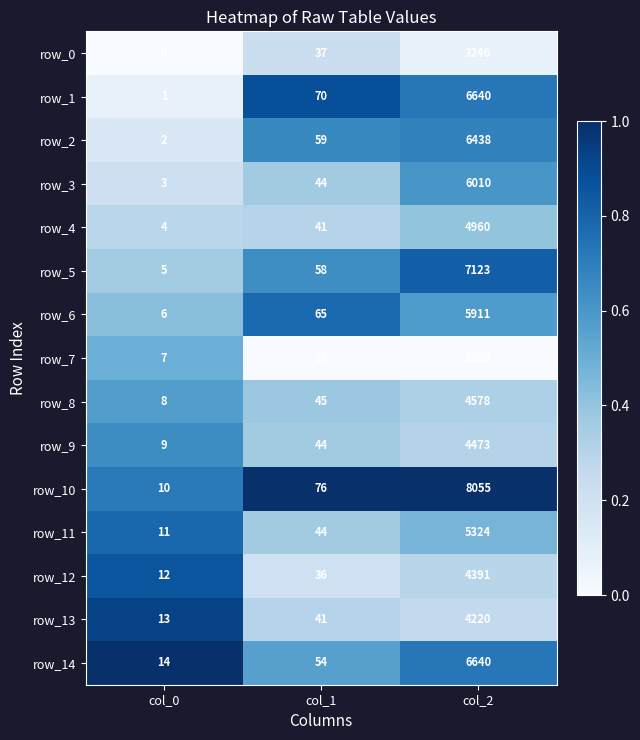

Is the value of row_5 at col_0 greater than the value of row_14 at col_2?

No